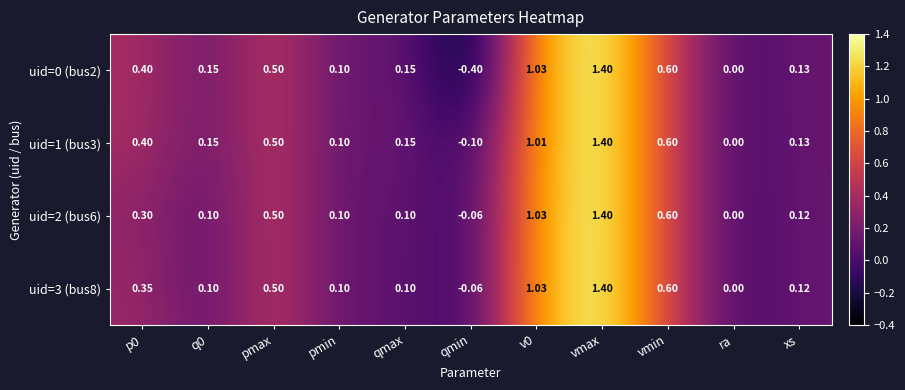

Where is uid=2 (bus6) nearest to the value 0?

ra